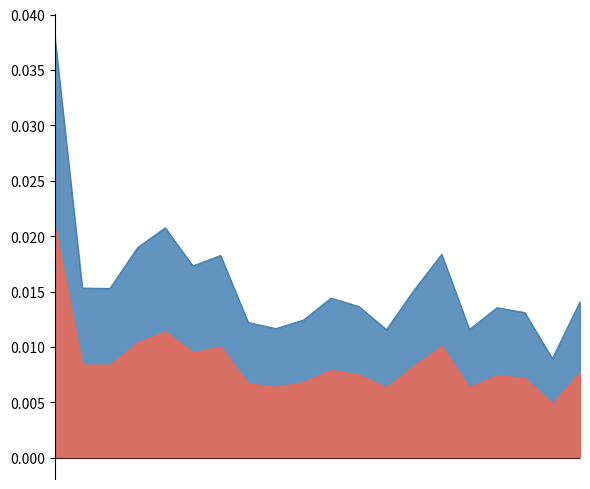

How many points are lower than both their immediate neighbors (excluding endpoints)?

6